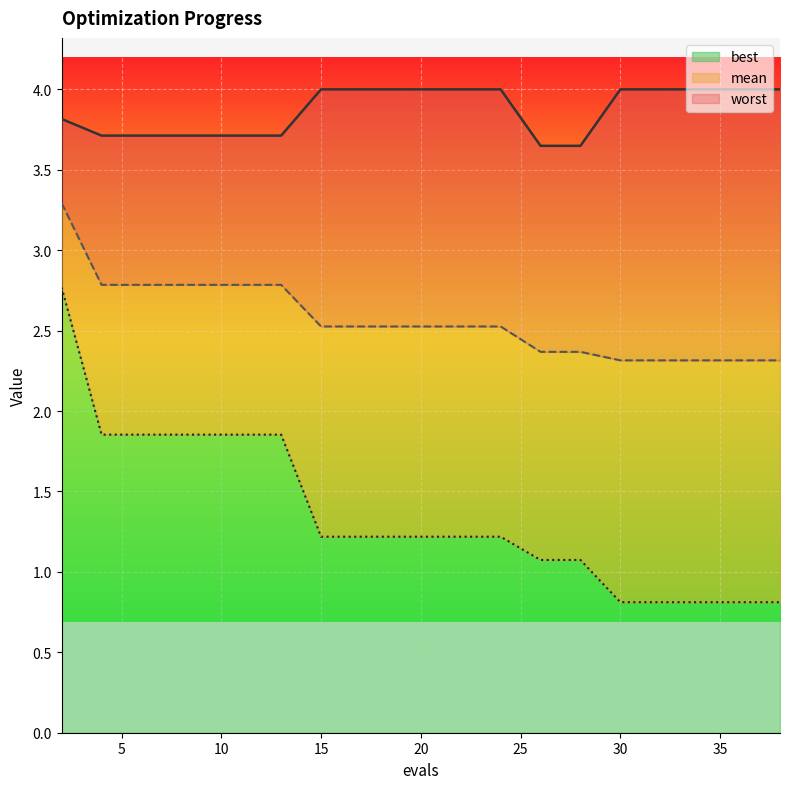

Rank the series by their average value, from highest to lowest.

worst, mean, best